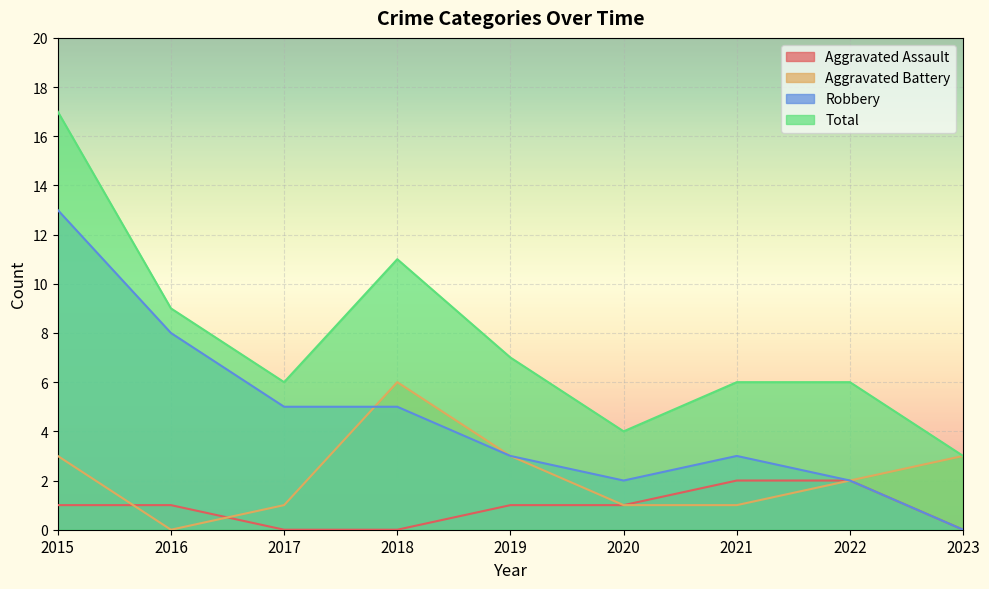

Reading left to right, list all the values displayed in this chart.

Aggravated Assault: 1	1	0	0	1	1	2	2	0
Aggravated Battery: 3	0	1	6	3	1	1	2	3
Robbery: 13	8	5	5	3	2	3	2	0
Total: 17	9	6	11	7	4	6	6	3